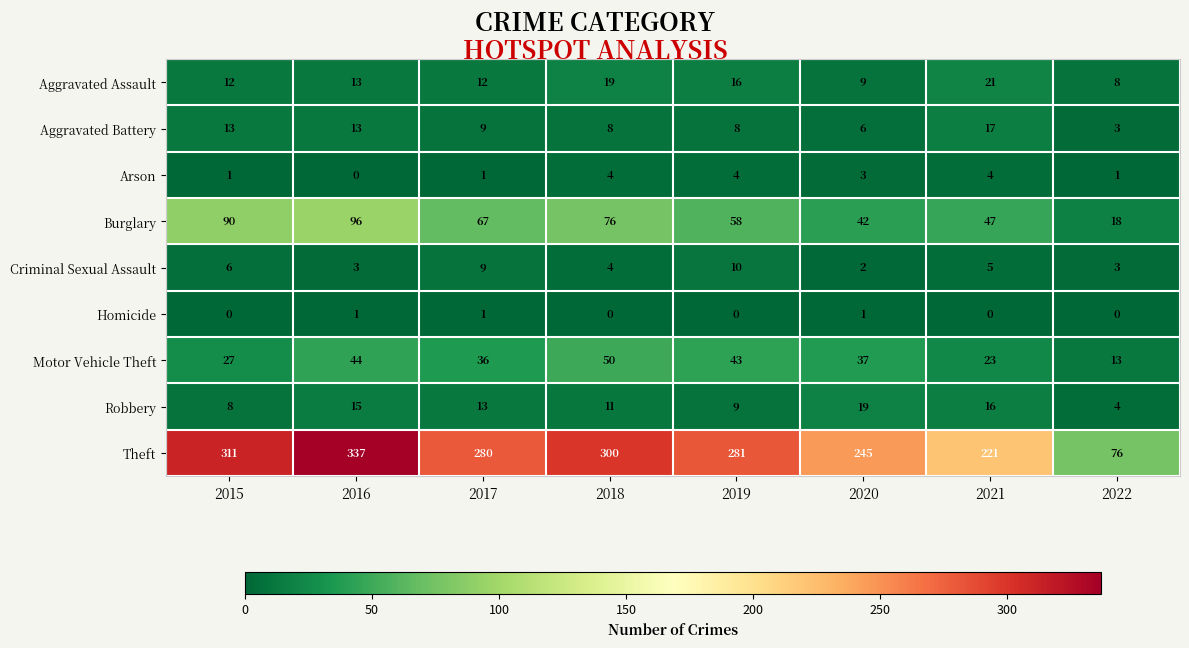

At which category does the chart reach its peak across all series?

2016